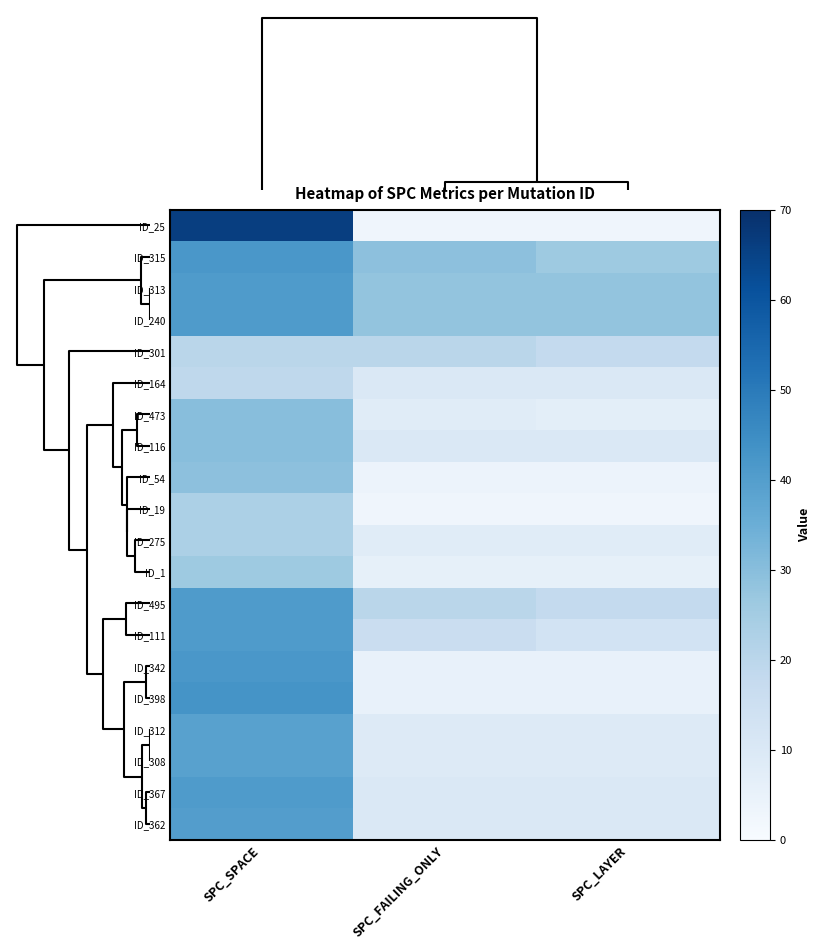

How many series are shown in this chart?

20